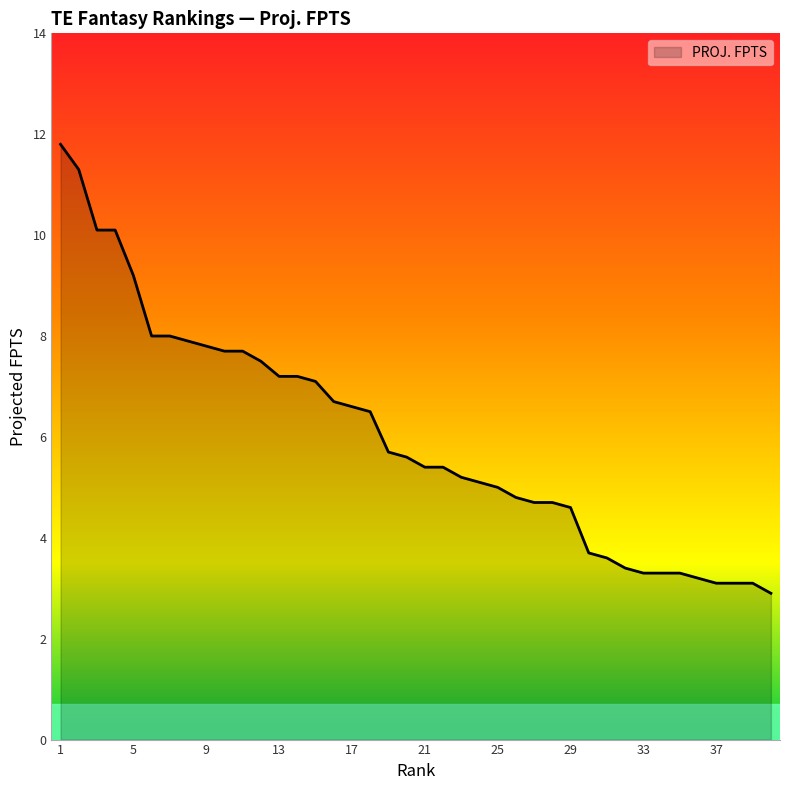

What is the greatest value displayed?

11.8